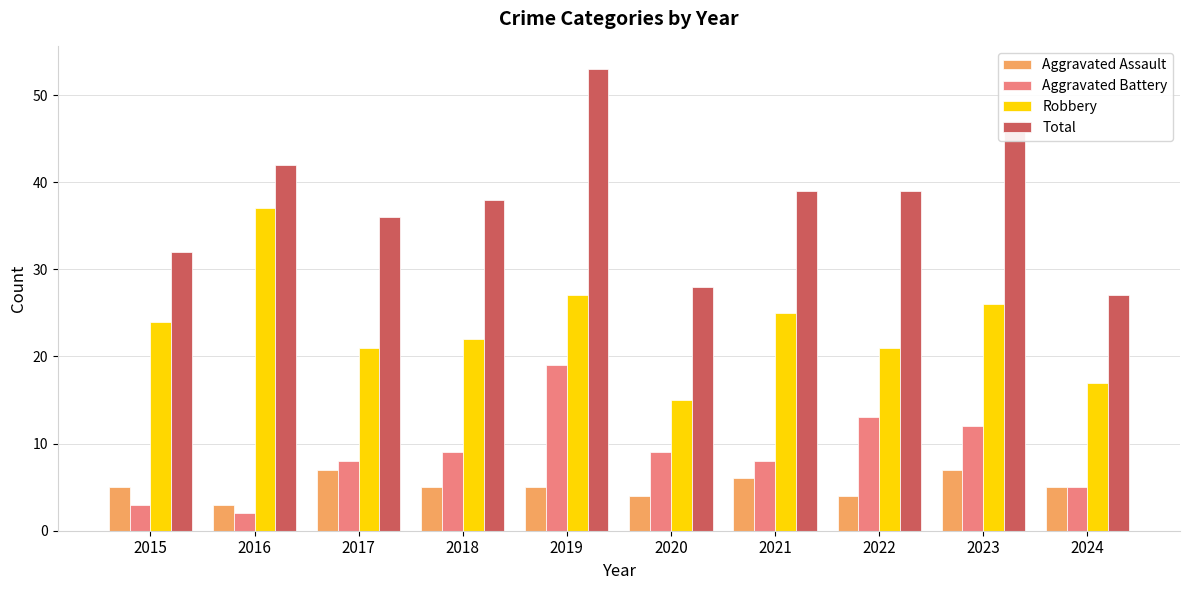

What is the minimum value shown in the chart?

2